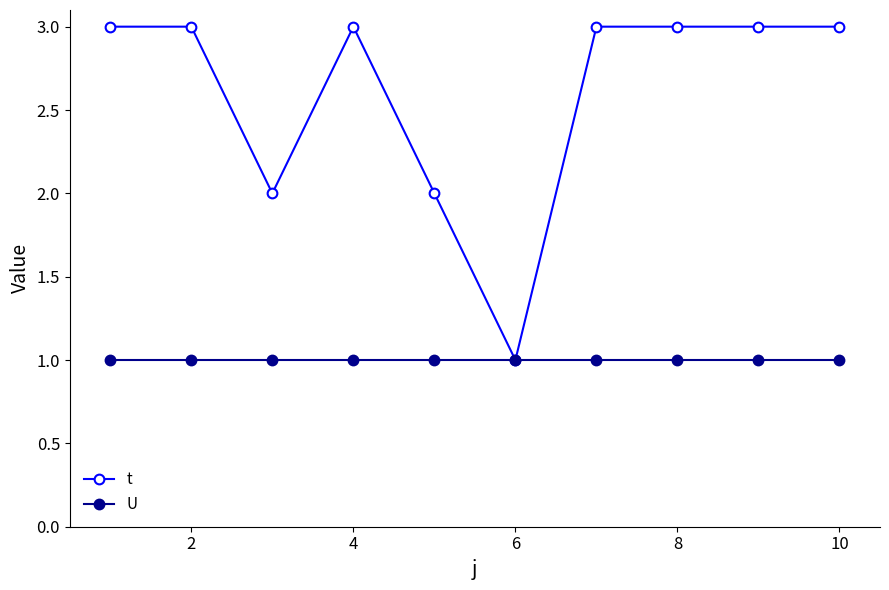

Which series has the largest range (max minus min)?

t